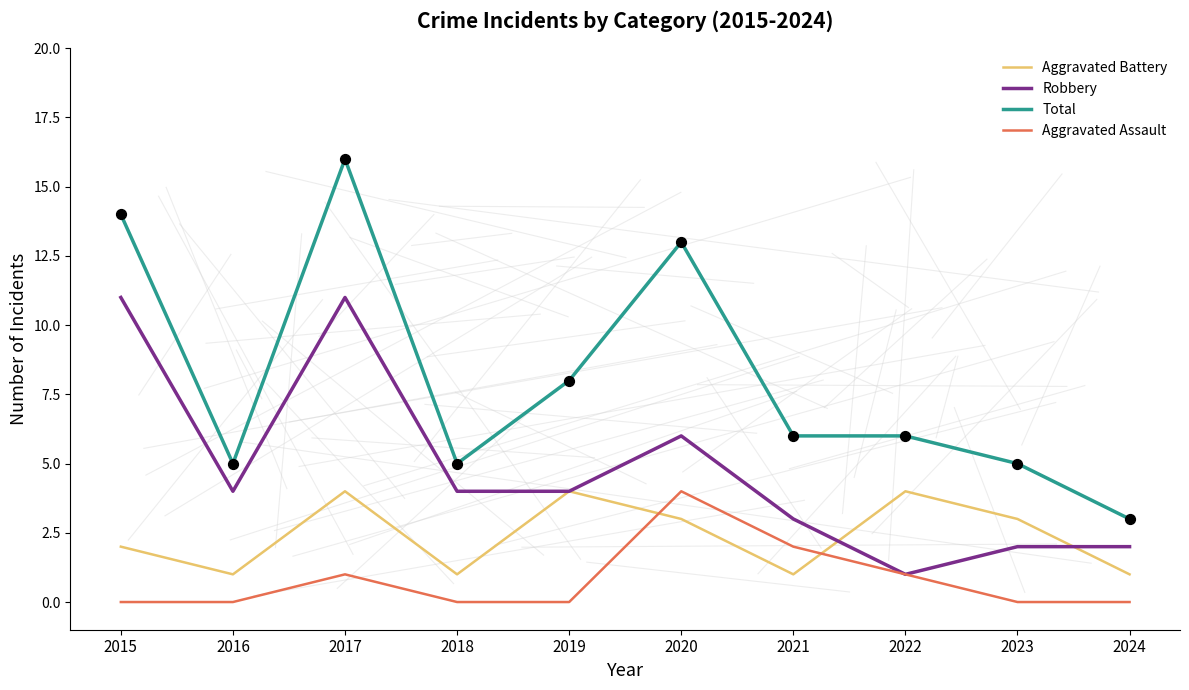

Which series has the largest range (max minus min)?

Total